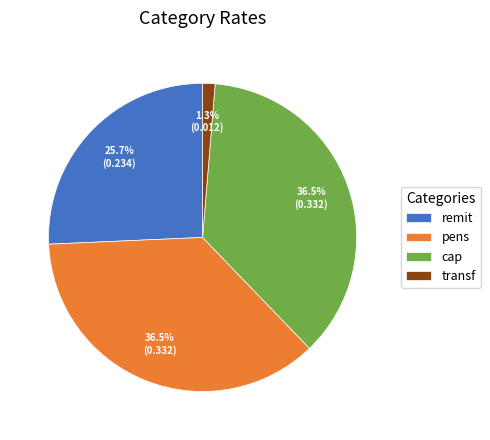

Combined, do transf and pens account for over 50%?

No